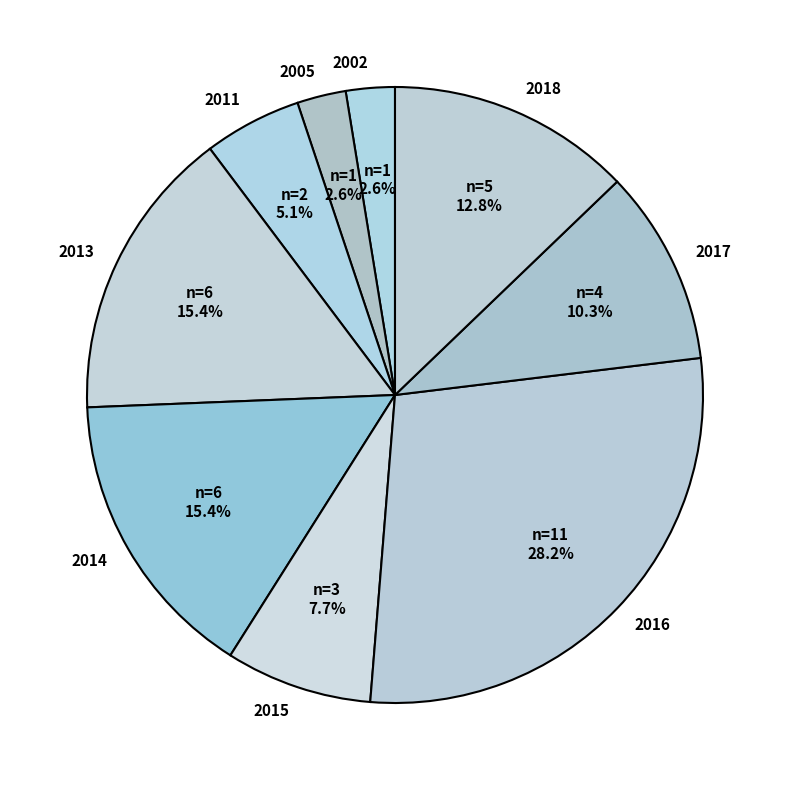

To the nearest percent, what portion does 2016 represent?

28%